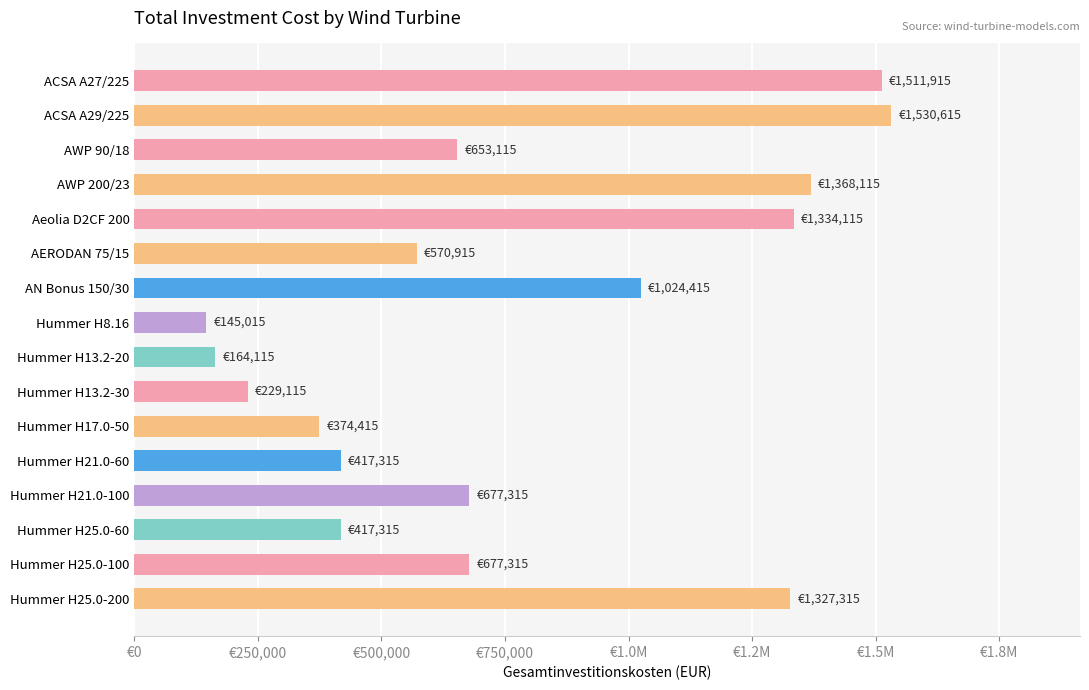

Does the chart contain any negative values?

No